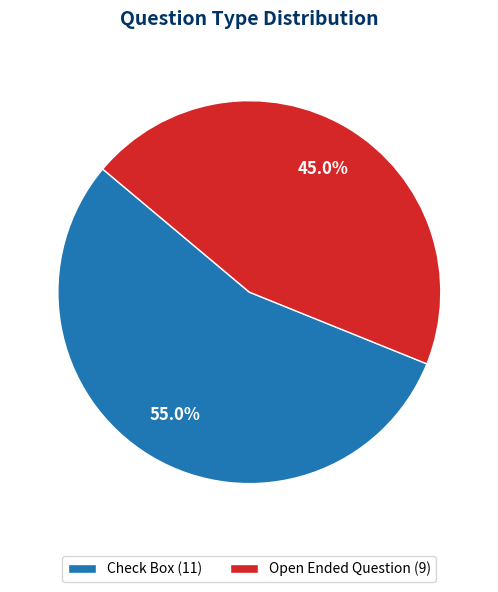

What percentage do Open Ended Question and Check Box together represent?

100.0%